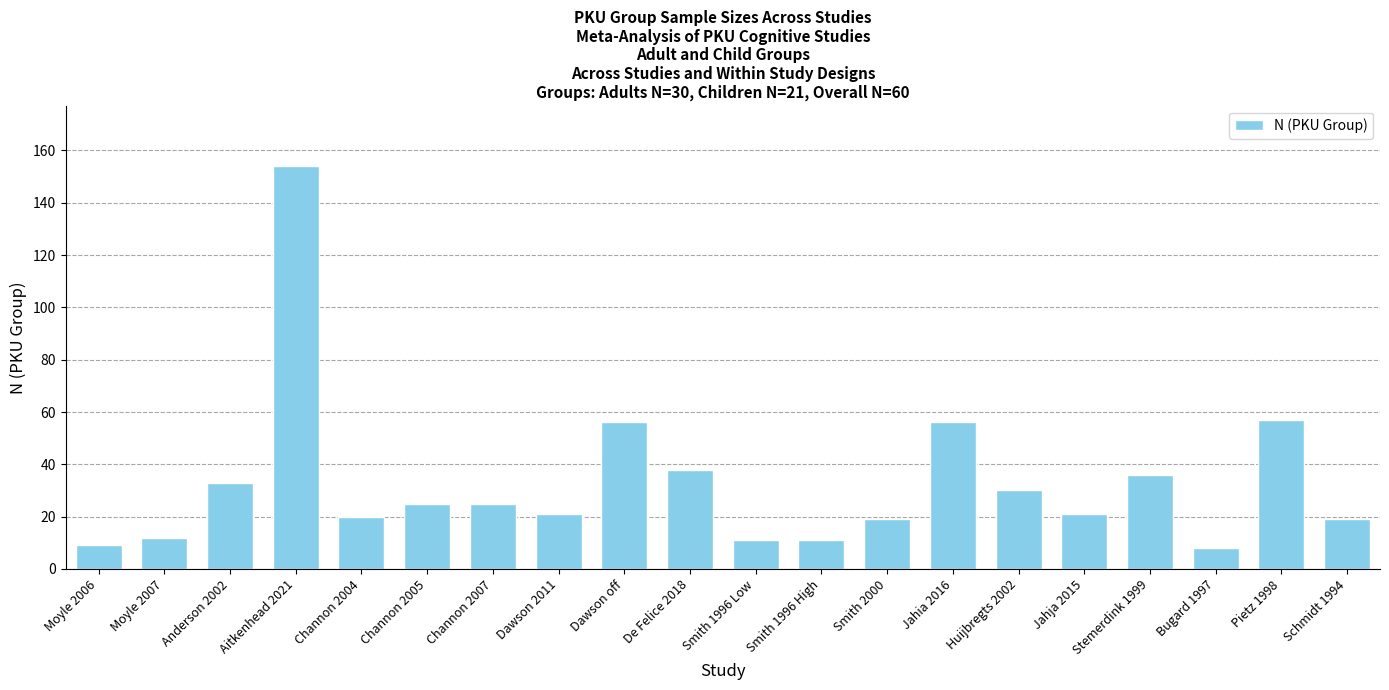

Between De Felice 2018 and Channon 2005, which is larger?

De Felice 2018